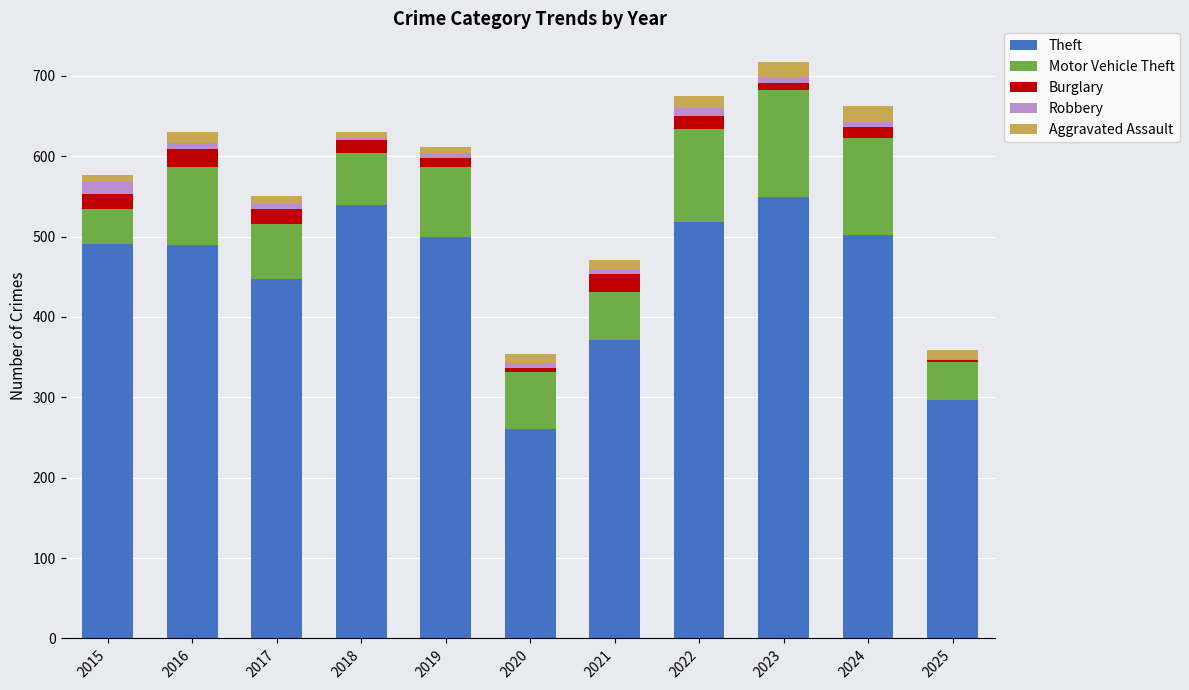

What is the maximum value for Theft?

549